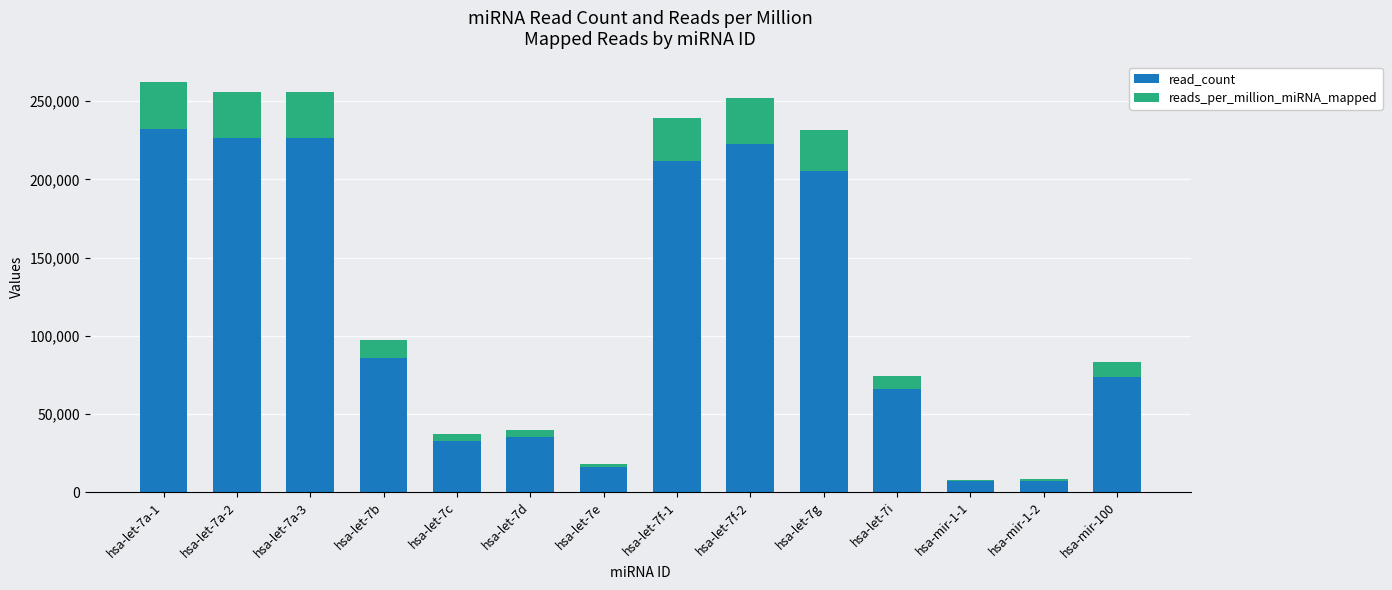

What is the minimum value for read_count?

6815.0